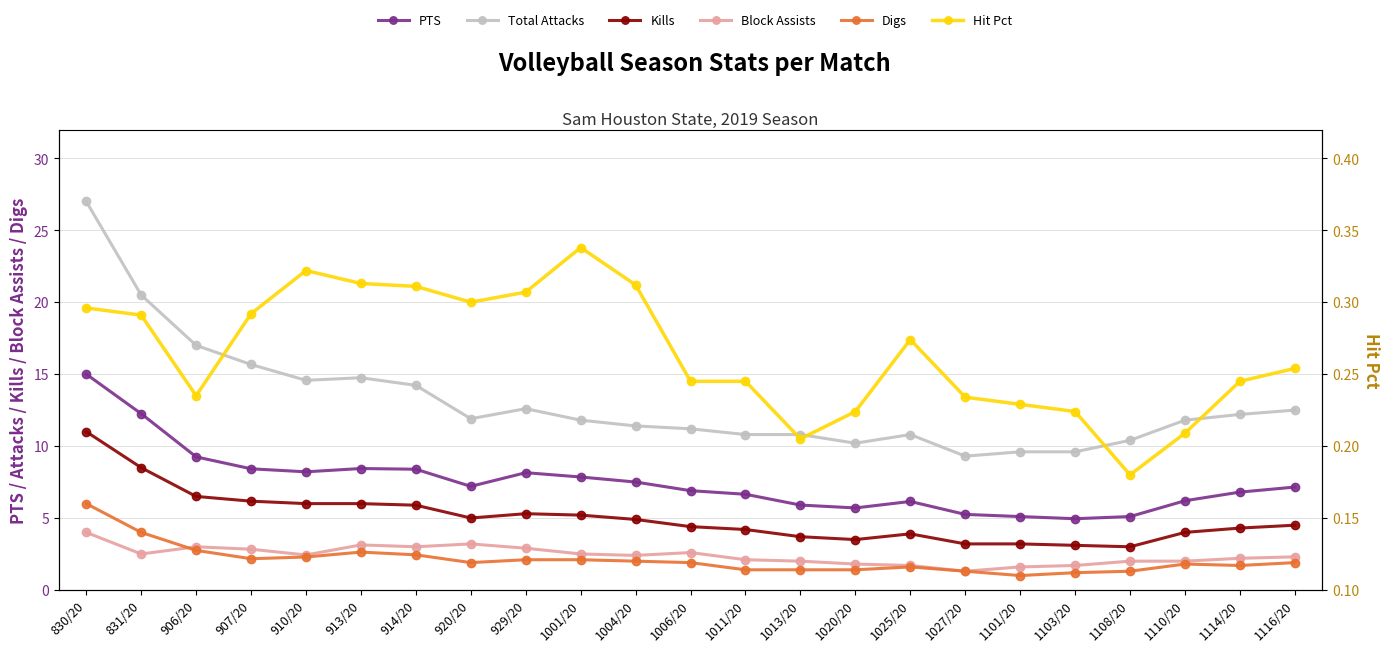

What is the spread (max minus min) of values at 913/20?

14.4